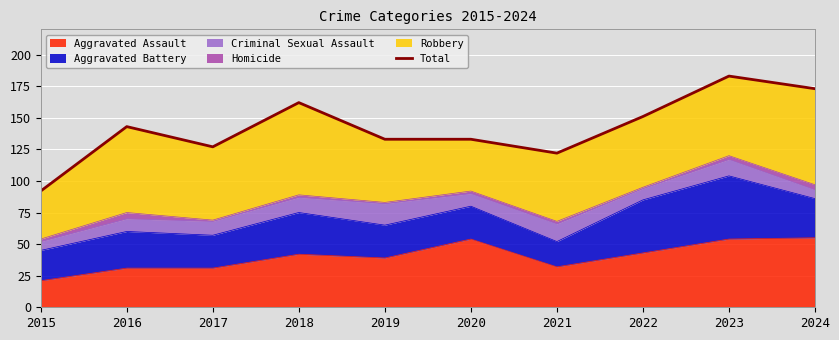

What is the value of the 4th point from the left?

162